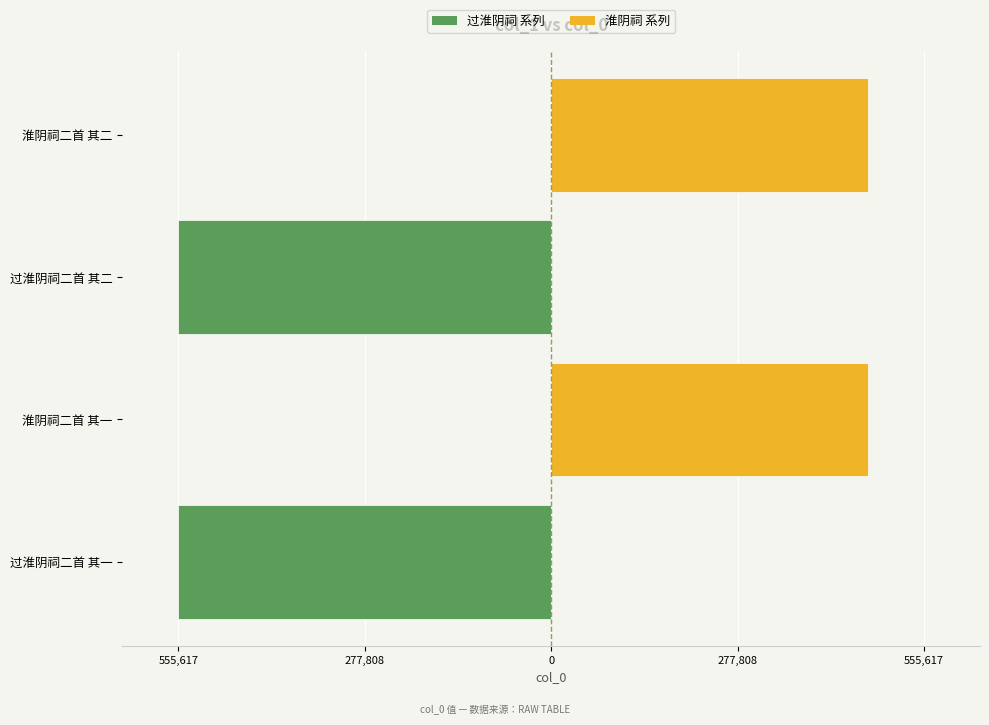

Rank the series by their average value, from lowest to highest.

过淮阴祠 系列, 淮阴祠 系列